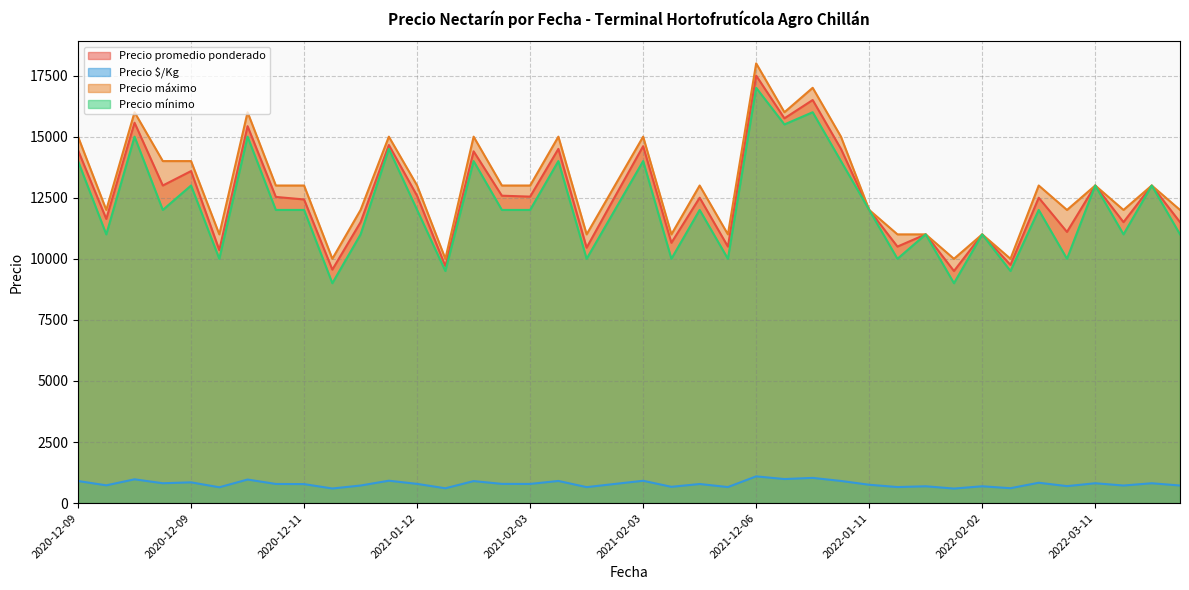

True or false: Precio mínimo and Precio $/Kg intersect in this chart.

False